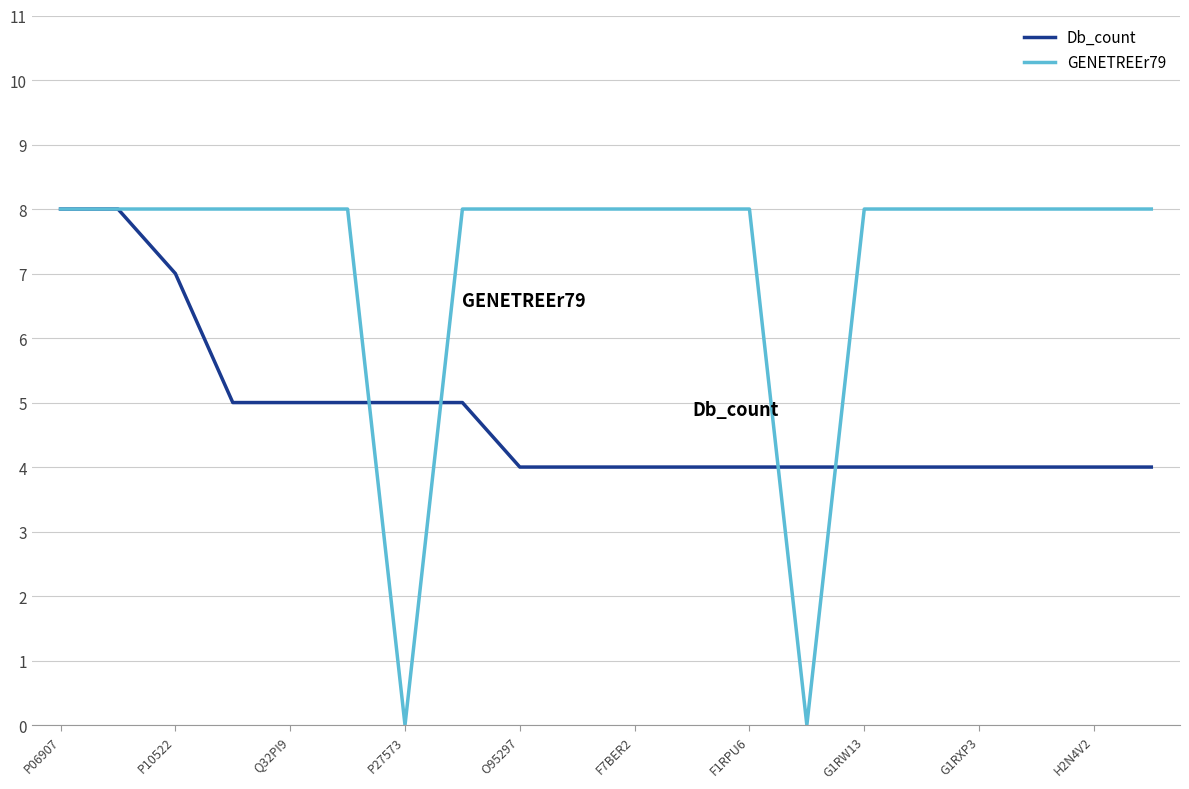

Which series has the largest total across all categories?

GENETREEr79